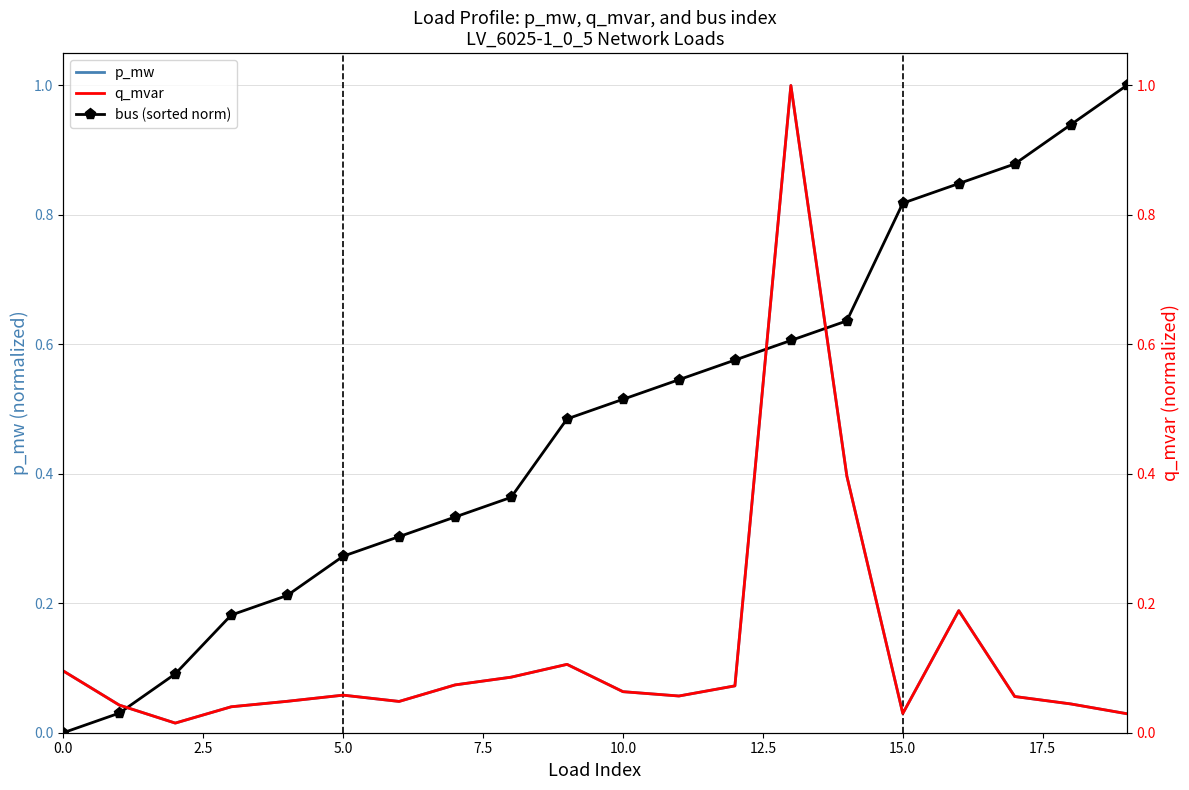

Is this an area chart (filled region under the line)?

No